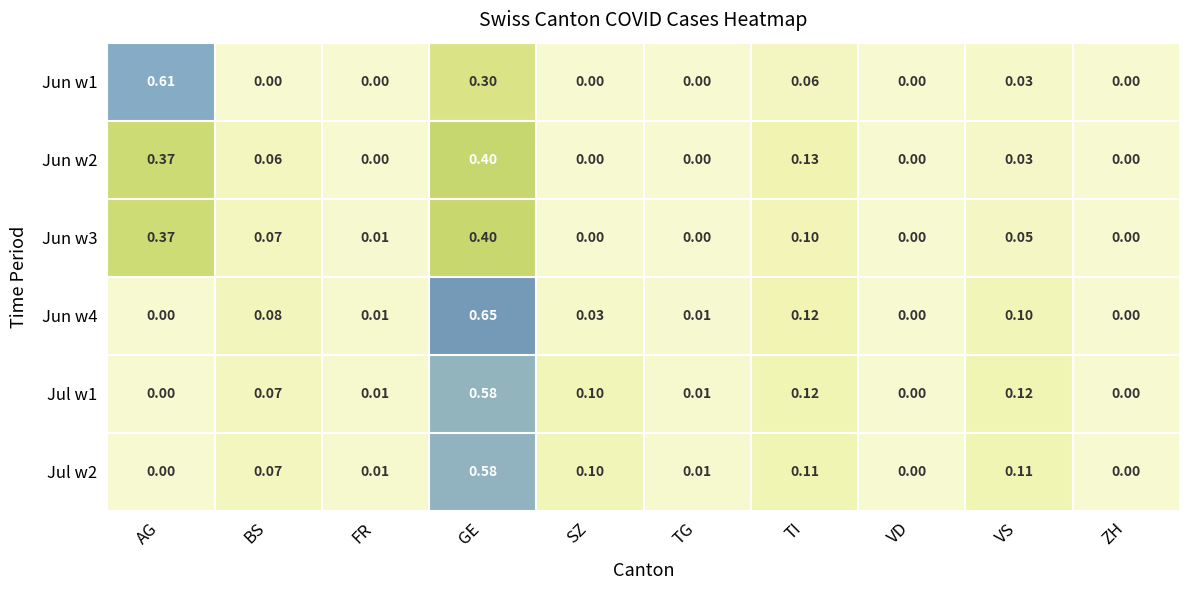

Which category has the highest value in the Jul w2 series?

GE